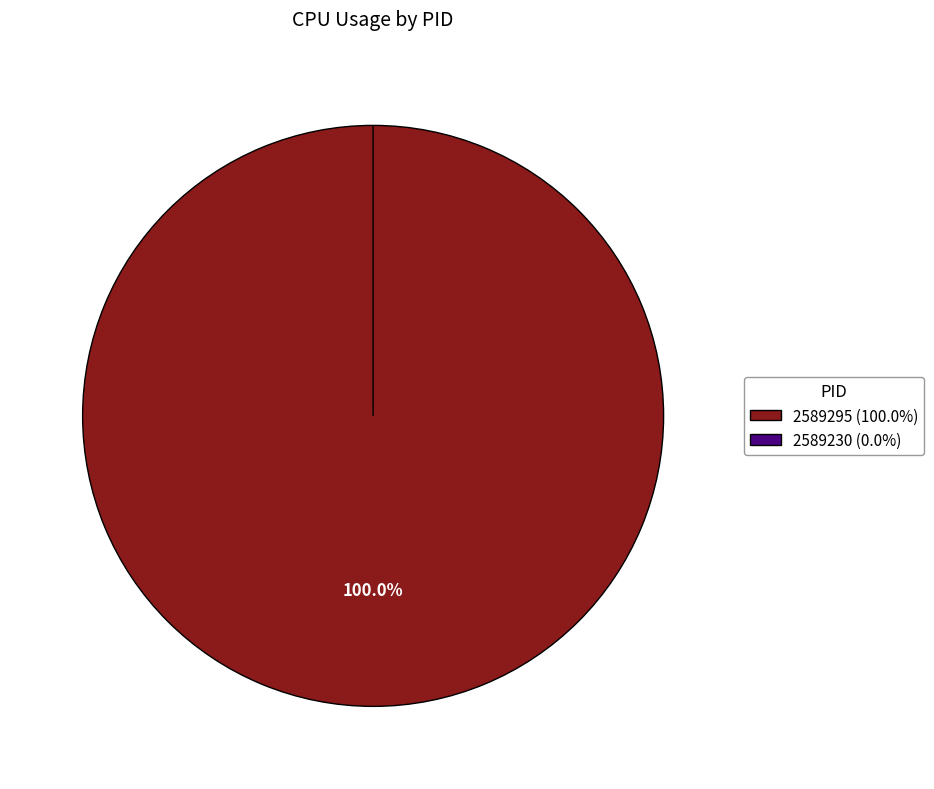

Combined, what portion of the pie is 2589230 and 2589295?

100.0%